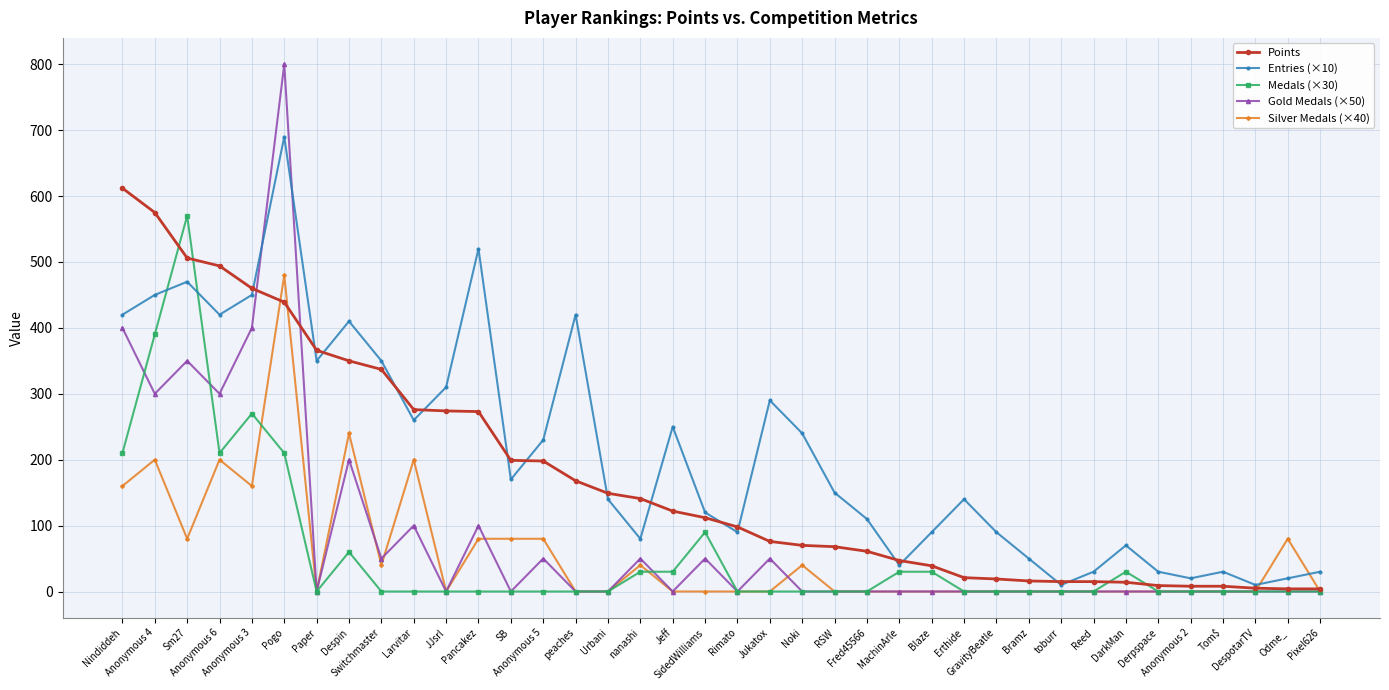

List the series in order of their peak value, highest first.

Gold Medals (×50), Entries (×10), Points, Medals (×30), Silver Medals (×40)